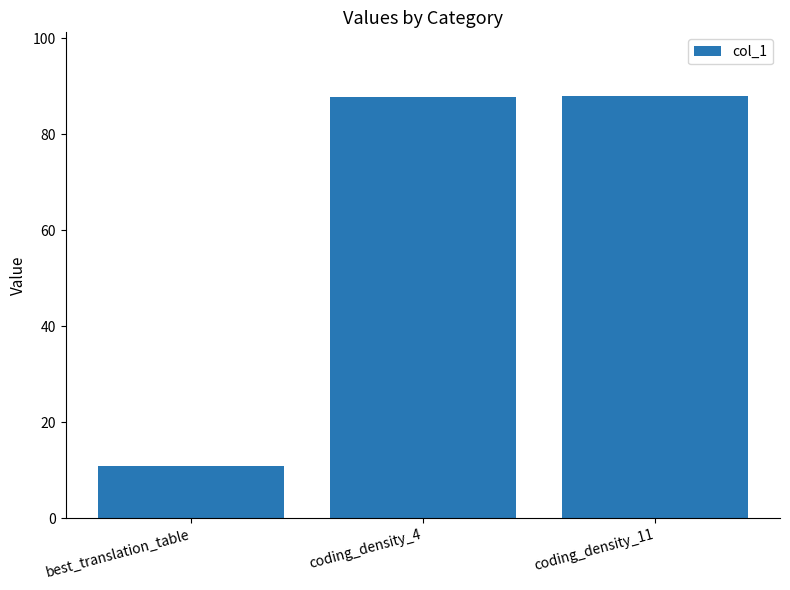

The value at coding_density_11 is 119.6. True or false?

False